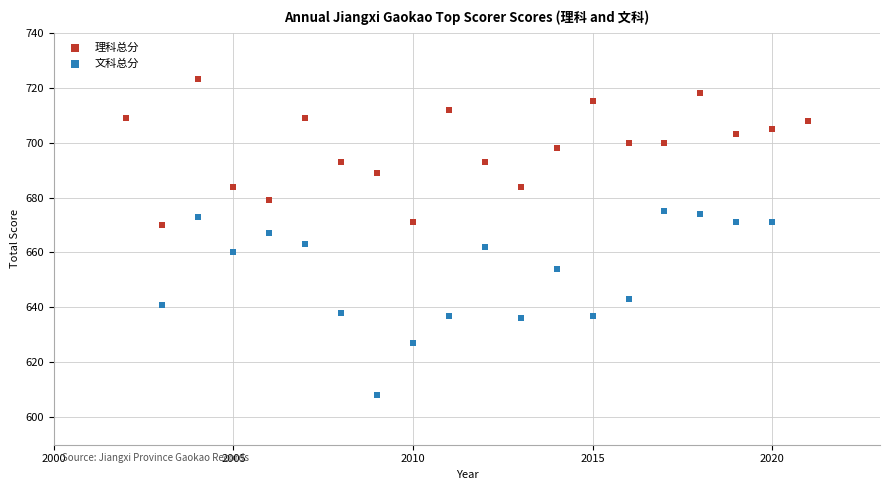

Which series has the largest Y range (max minus min)?

文科总分